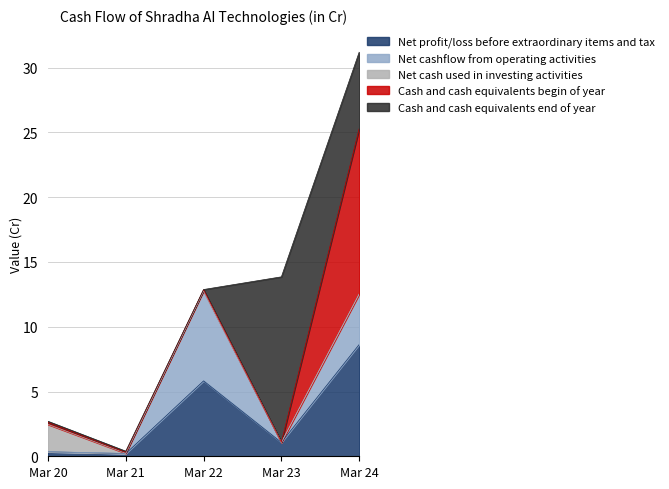

What is the greatest value displayed?

12.8